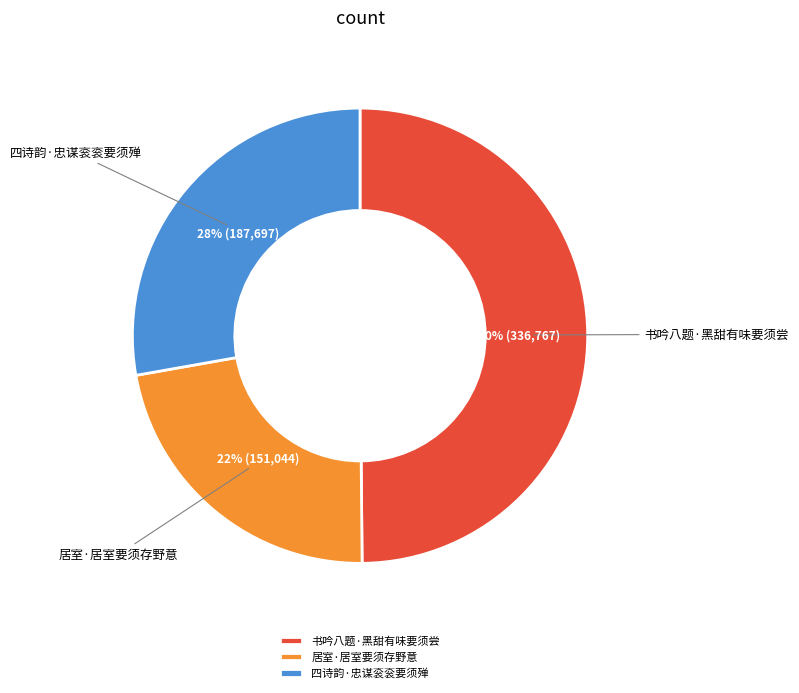

Count the number of slices in the pie.

3